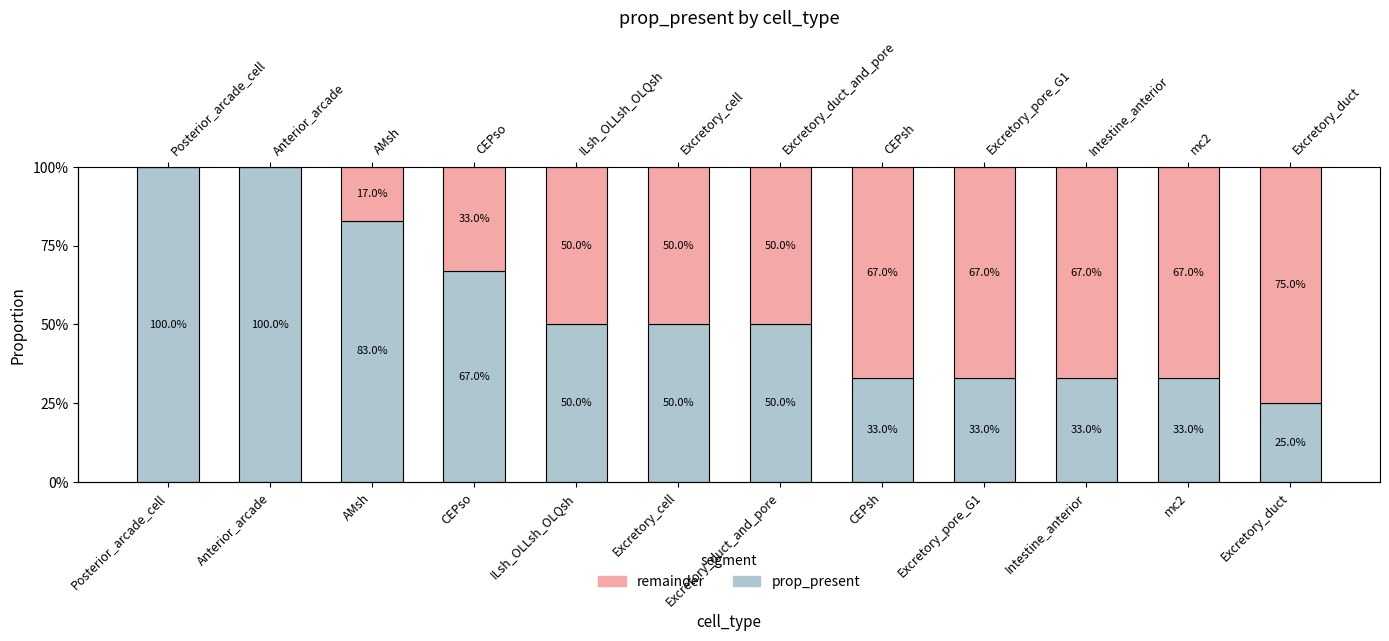

What is the label of the 3rd bar from the left?

AMsh